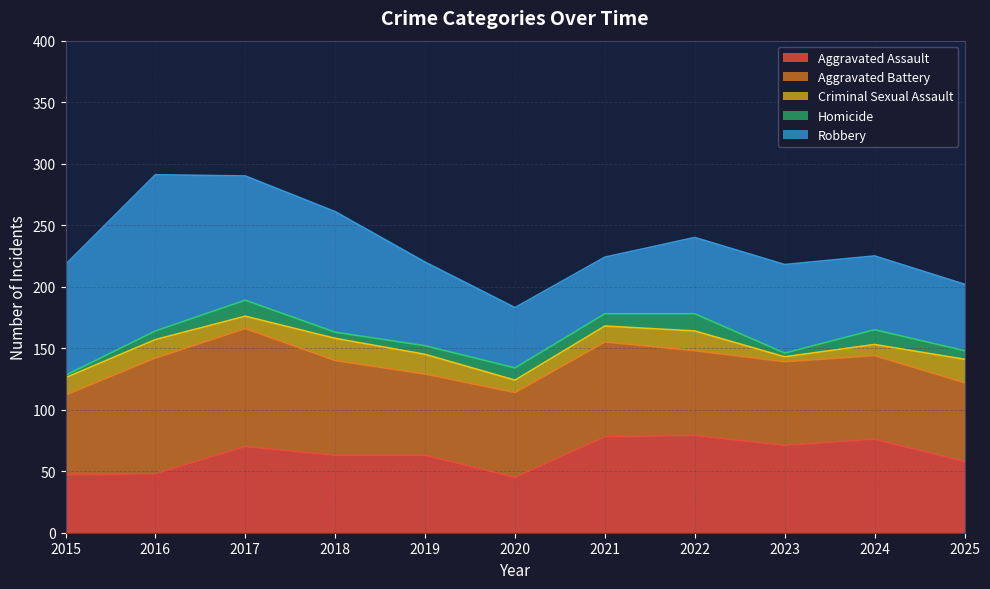

Is it true that Aggravated Battery equals 77 at 2018?

True